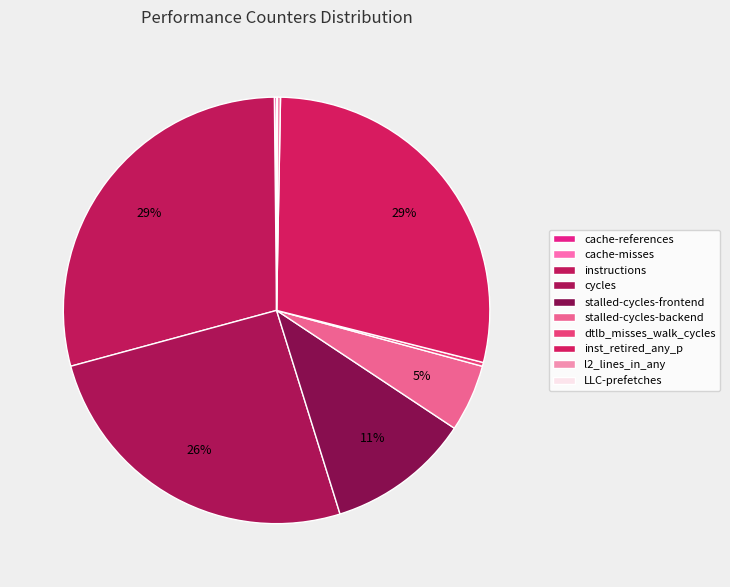

Which category has the biggest portion of the pie?

instructions